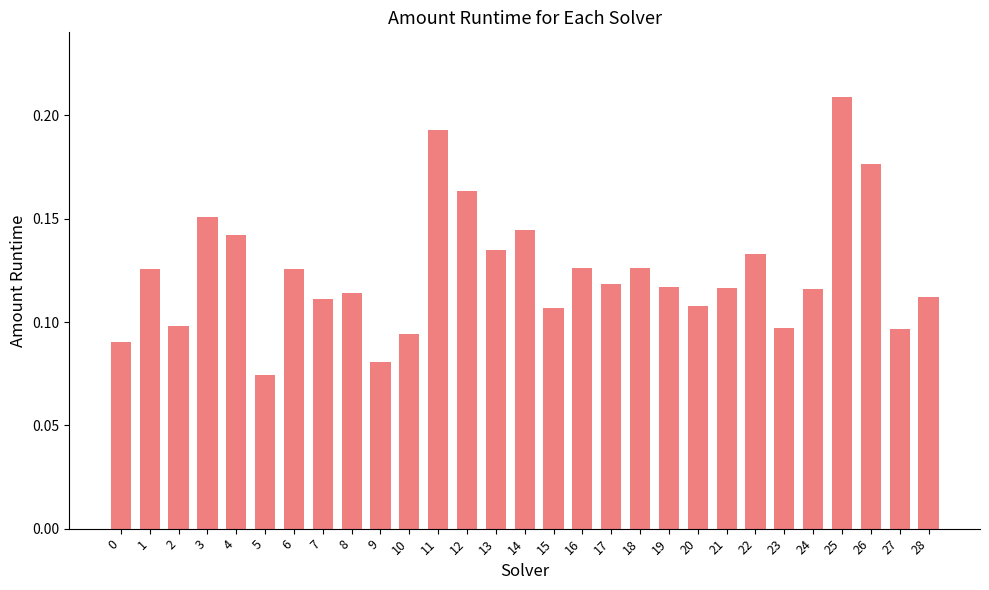

Count the values in the range 0 to 1.

29